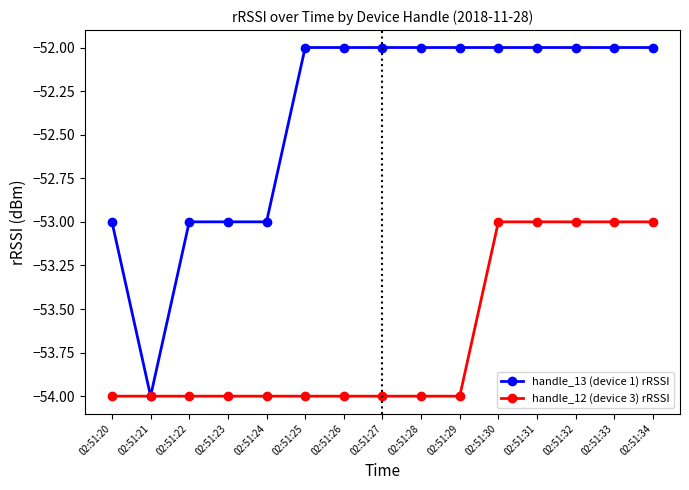

At which label is handle_13 (device 1) rRSSI closest to -53?

02:51:20